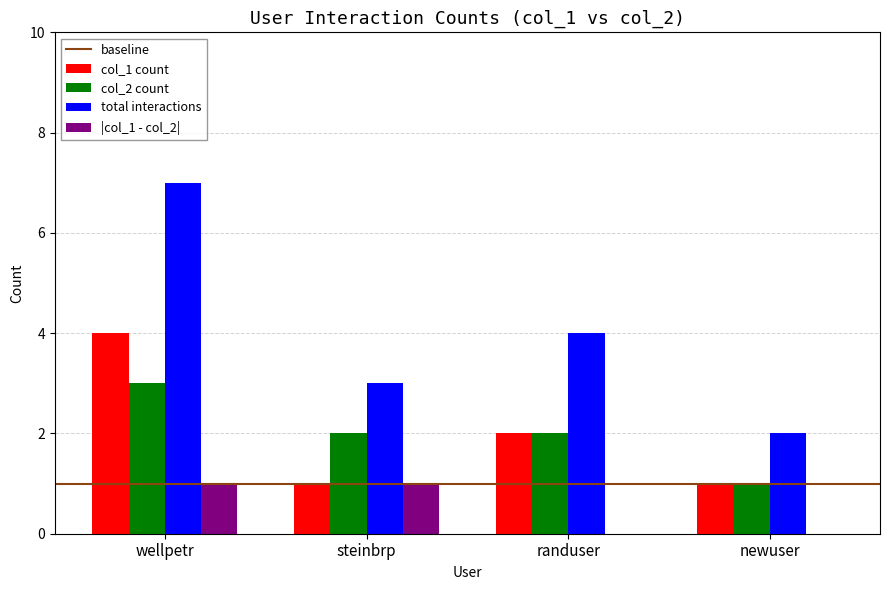

True or false: col_1 count has a value of 4 at wellpetr.

True